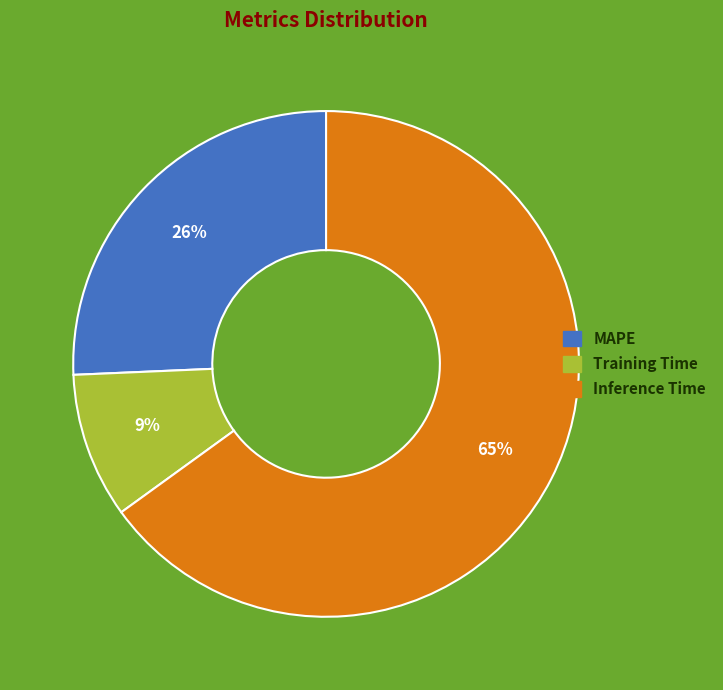

Is there any slice that represents more than half of the pie?

Yes